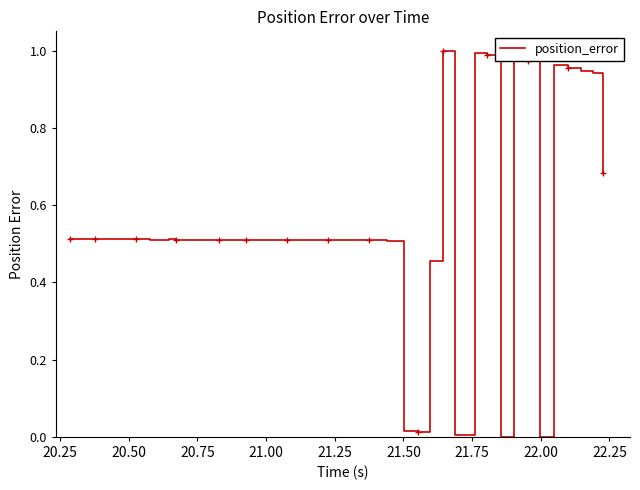

The value at 20.00 is 0.1. True or false?

False